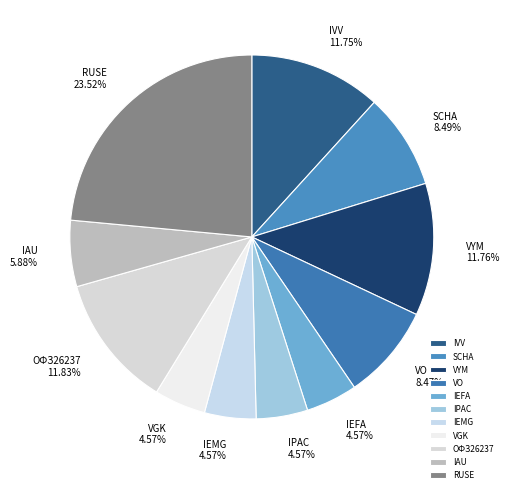

Does any single category account for the majority?

No